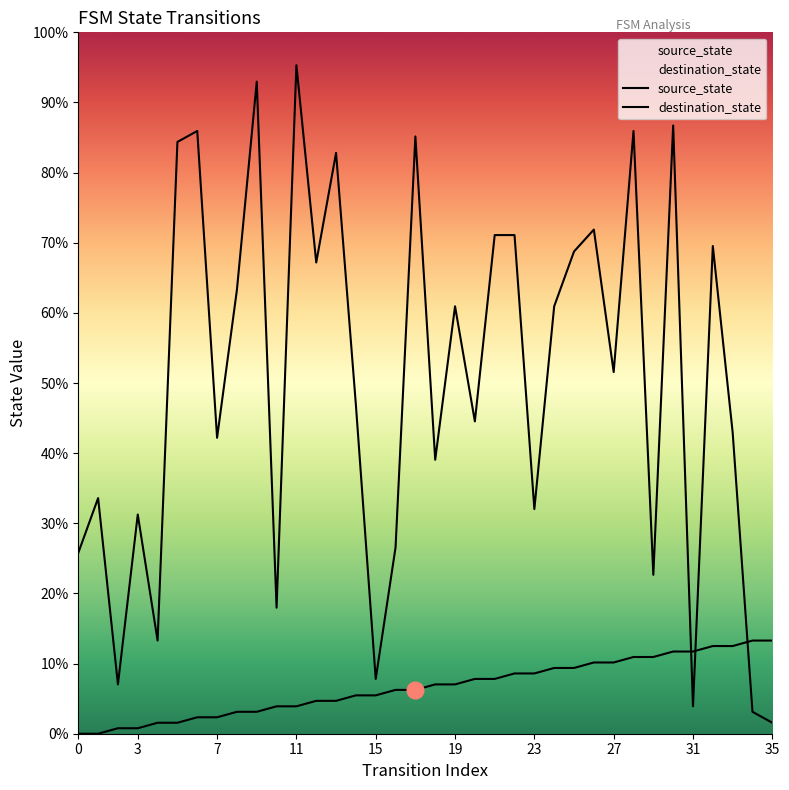

What is the difference between the maximum and second lowest values in the source_state series?

17